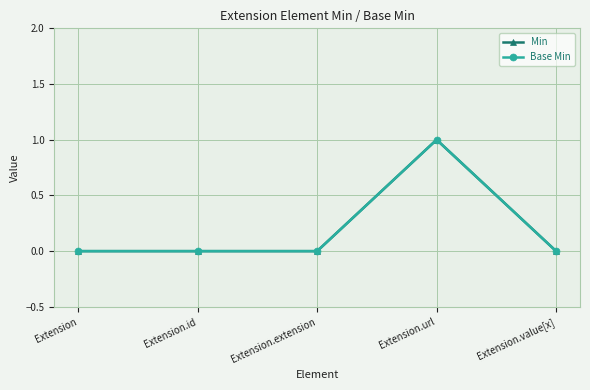

List the labels in order of Min value, largest first.

Extension.url, Extension, Extension.id, Extension.extension, Extension.value[x]